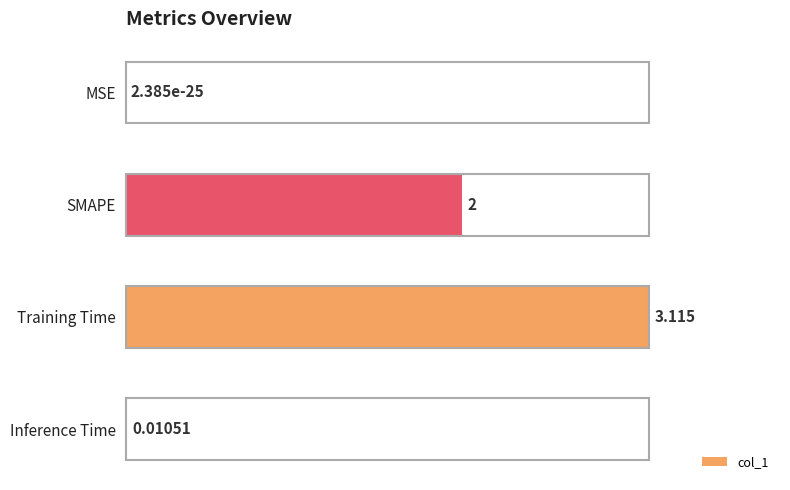

Which has a higher value, Inference Time or SMAPE?

SMAPE